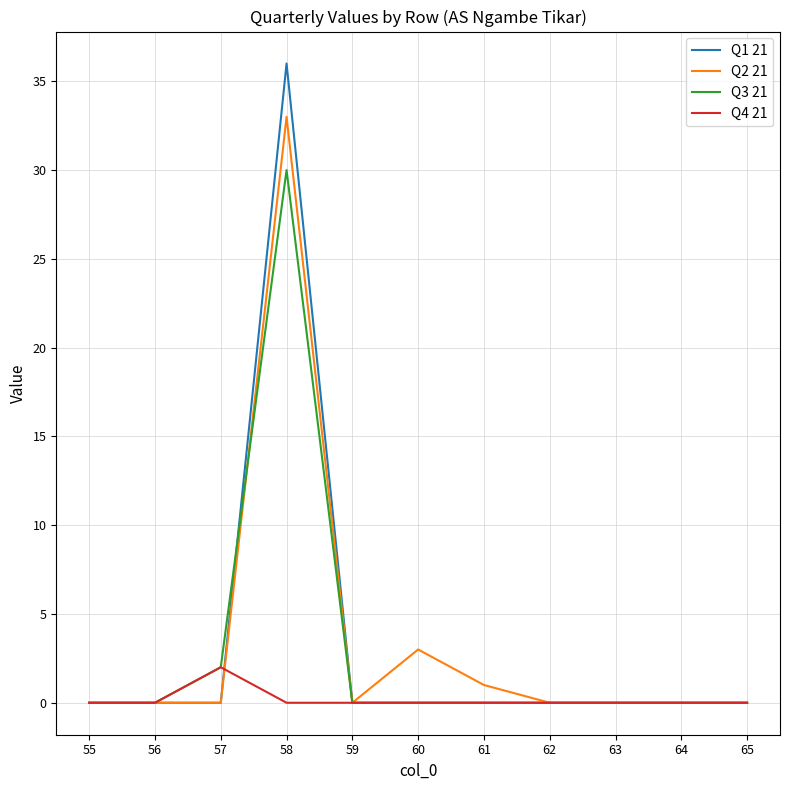

What is the highest value of the Q3 21 series?

30